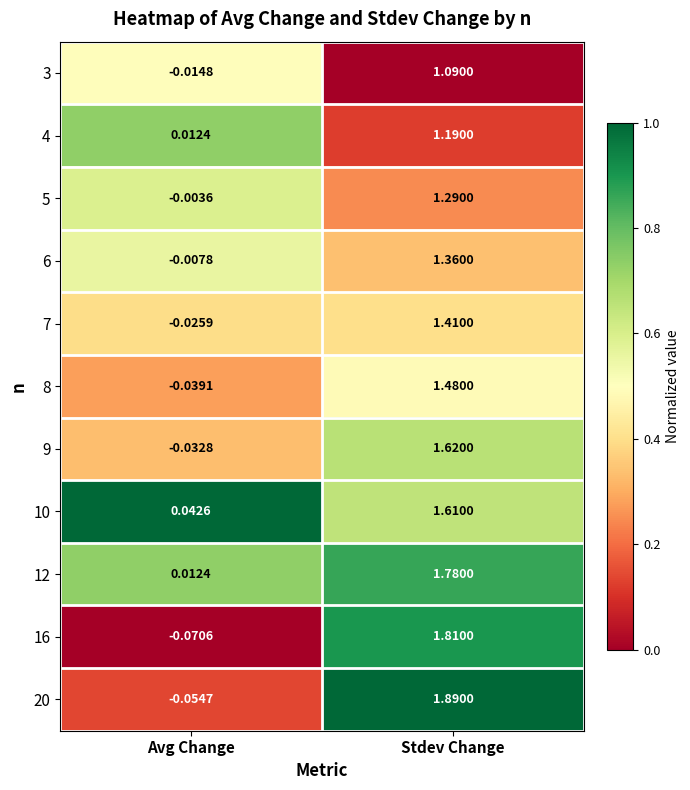

List the series in order of their peak value, highest first.

20, 16, 12, 9, 10, 8, 7, 6, 5, 4, 3